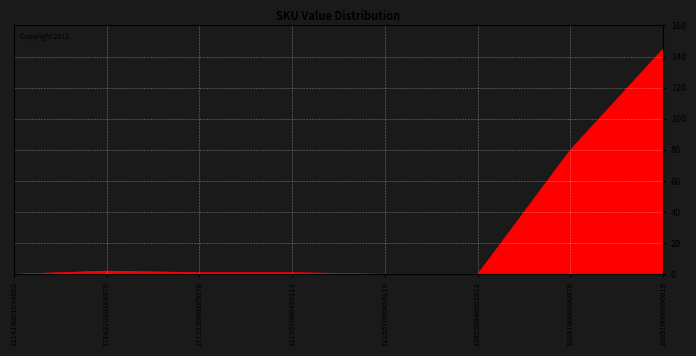

Is it true that the value at 180510000090019 is 145?

True